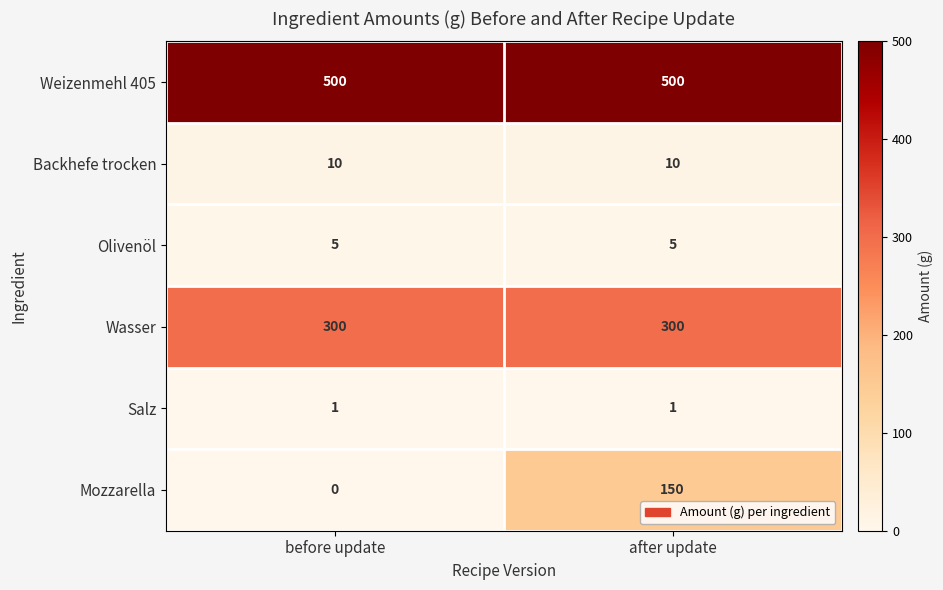

Is the value of Wasser at after update greater than the value of Olivenöl at after update?

Yes